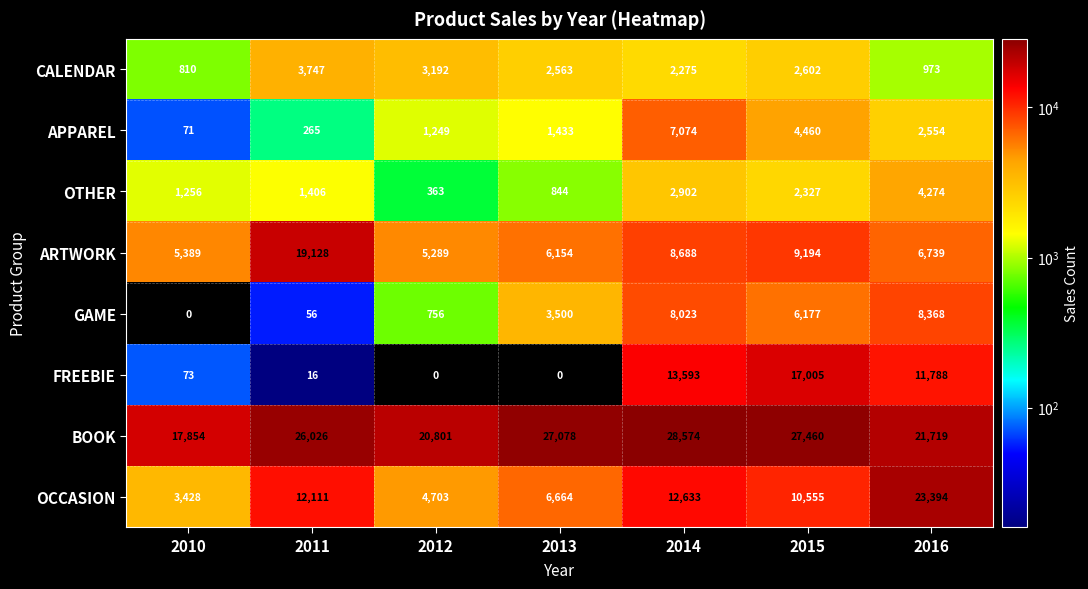

What is the difference between the GAME values at 2014 and 2010?

8023